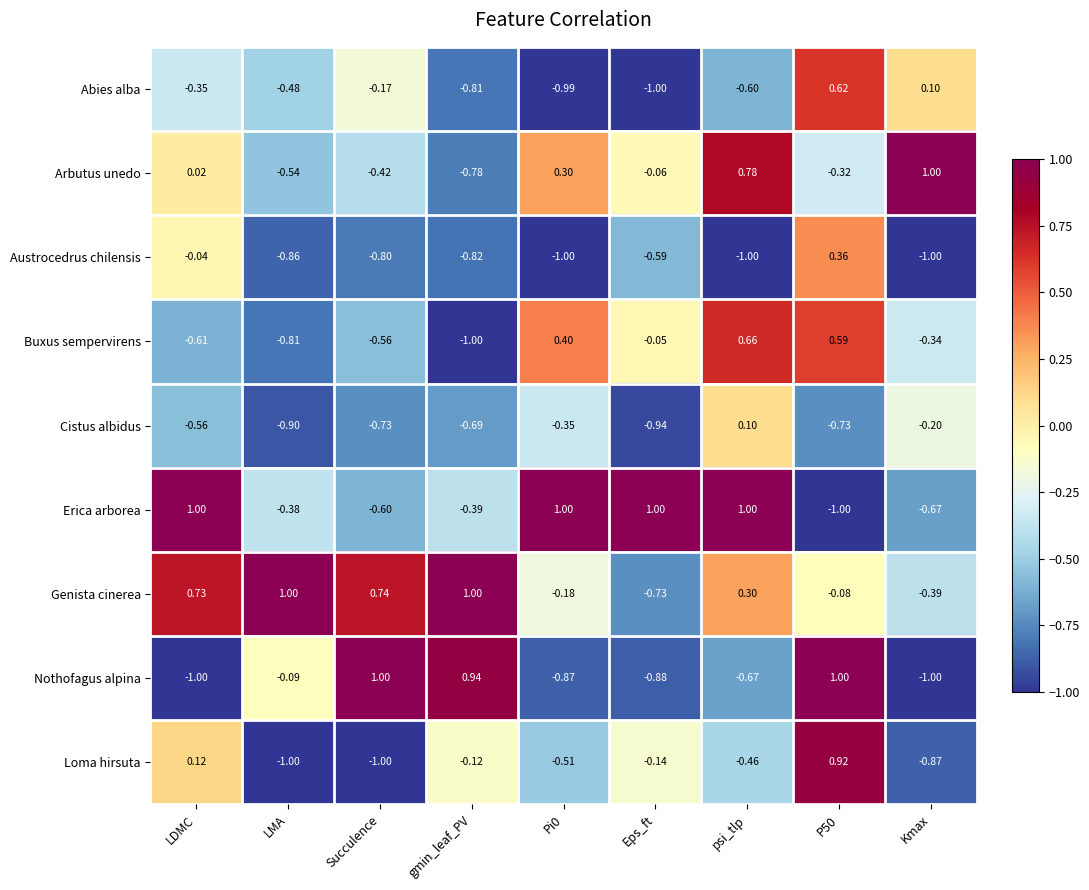

At which label is Erica arborea closest to 0?

LMA